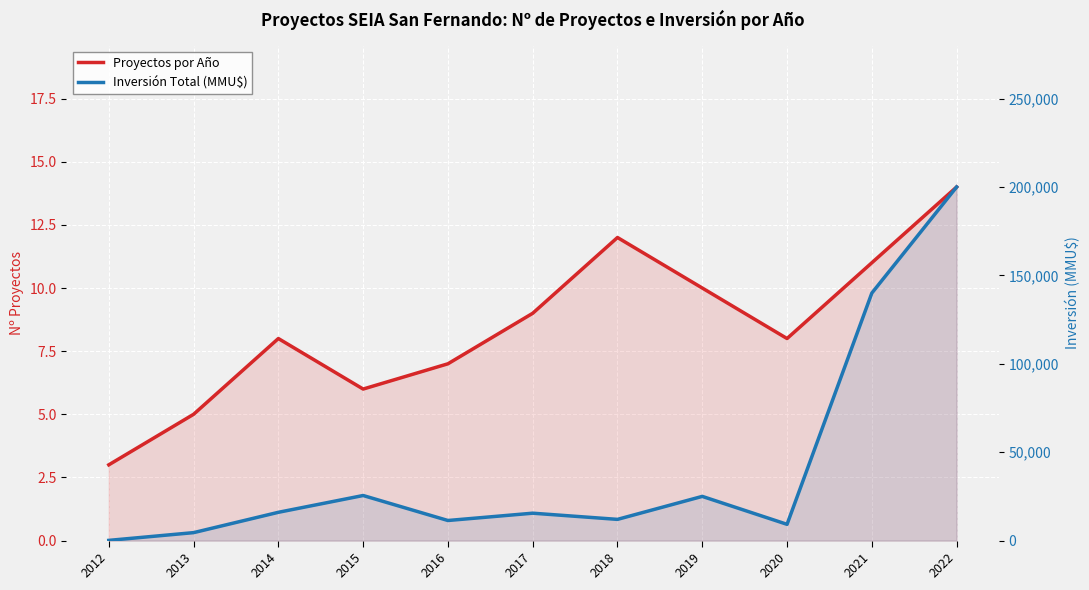

True or false: Inversión Total (MMU$) has a value of 6402 at 2018.

False